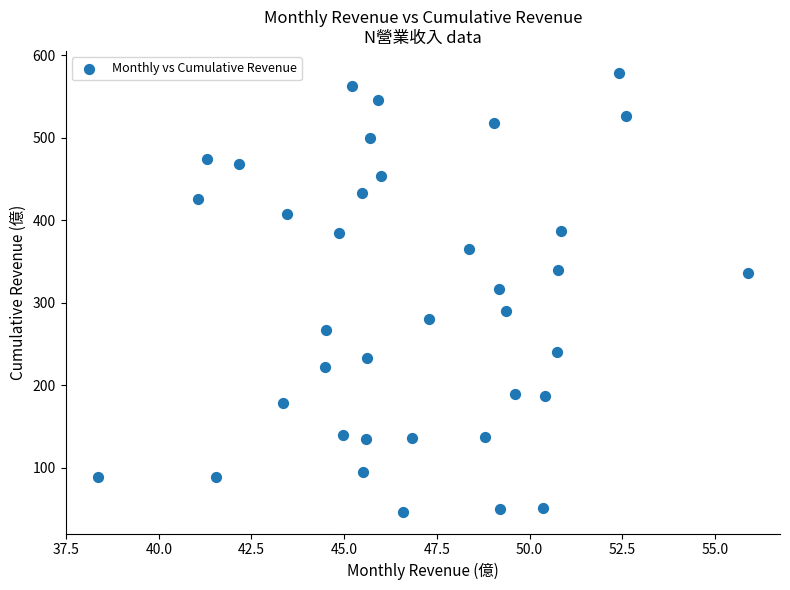

What is the range of Y values (max minus min)?

532.1